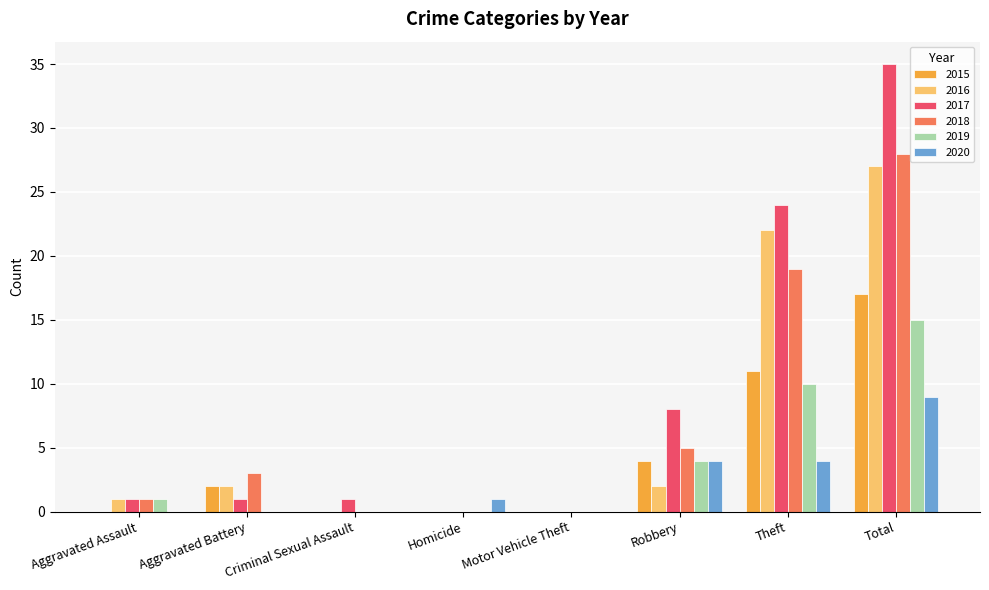

Is the value of 2016 at Theft greater than the value of 2015 at Aggravated Assault?

Yes